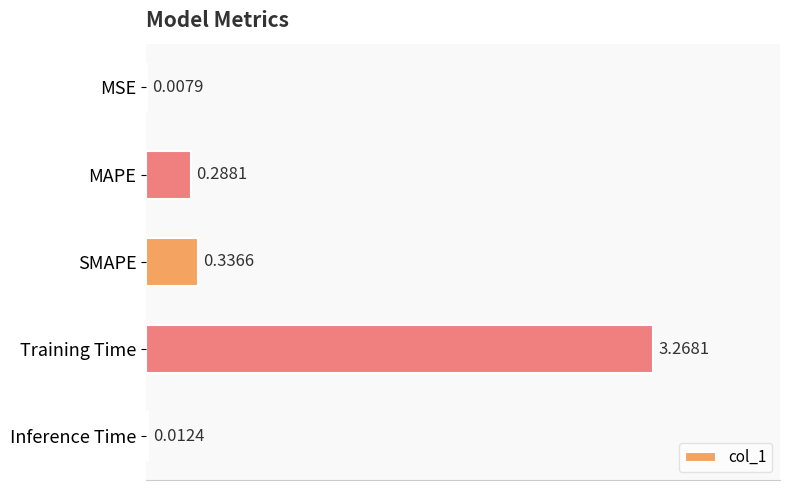

Which label corresponds to the largest value in the chart?

Training Time